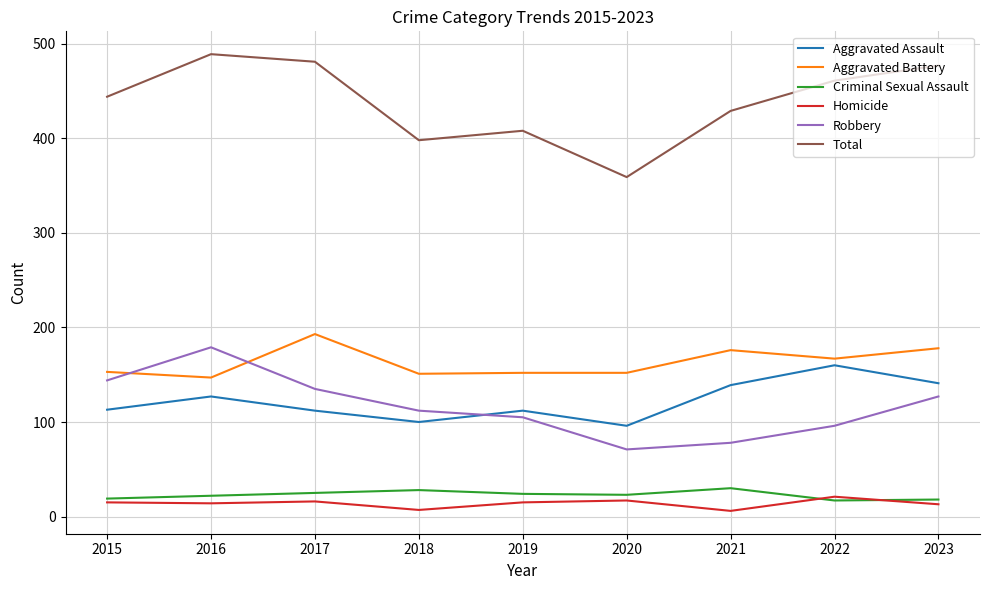

The Aggravated Assault series shows 191 at 2019. True or false?

False